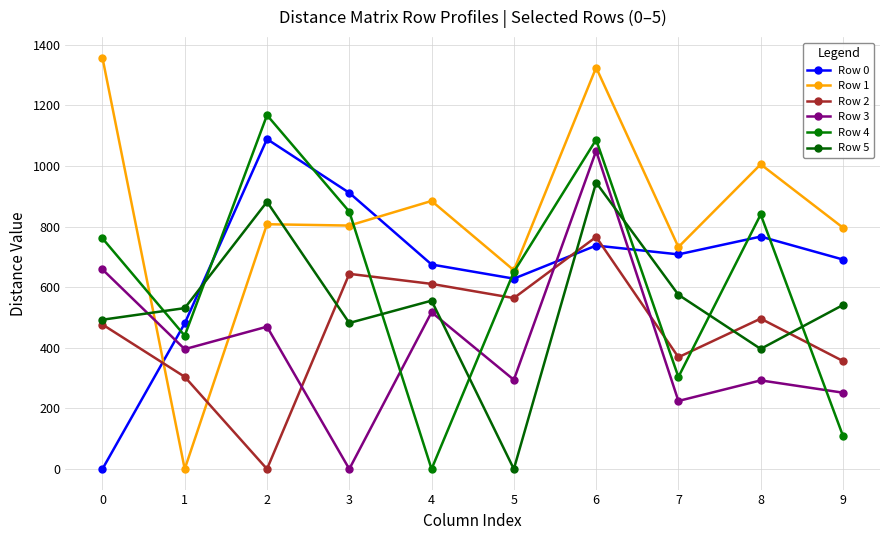

At which label is Row 0 closest to 544?

1